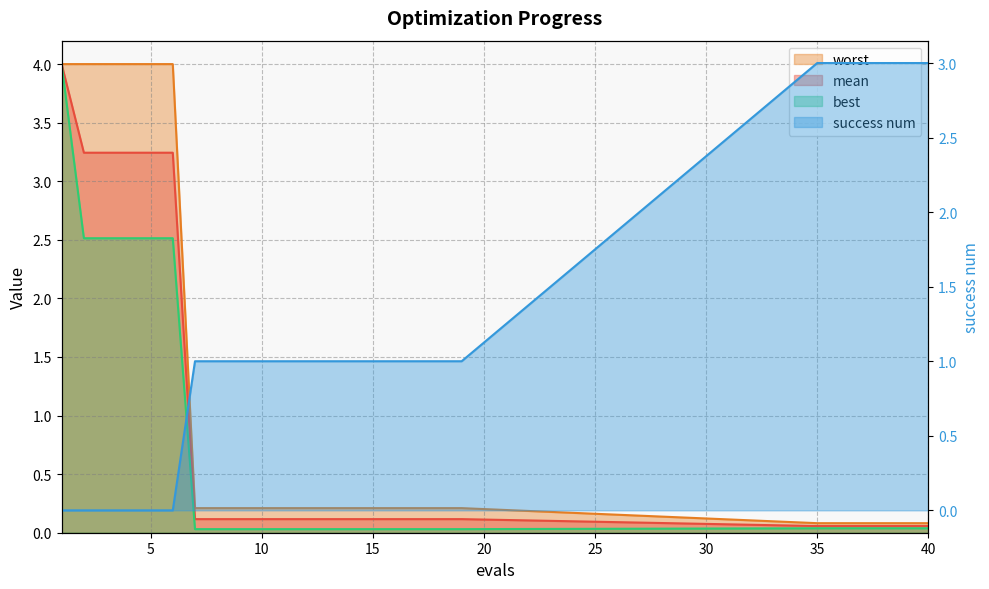

Is it true that worst equals 7.2 at 3?

False